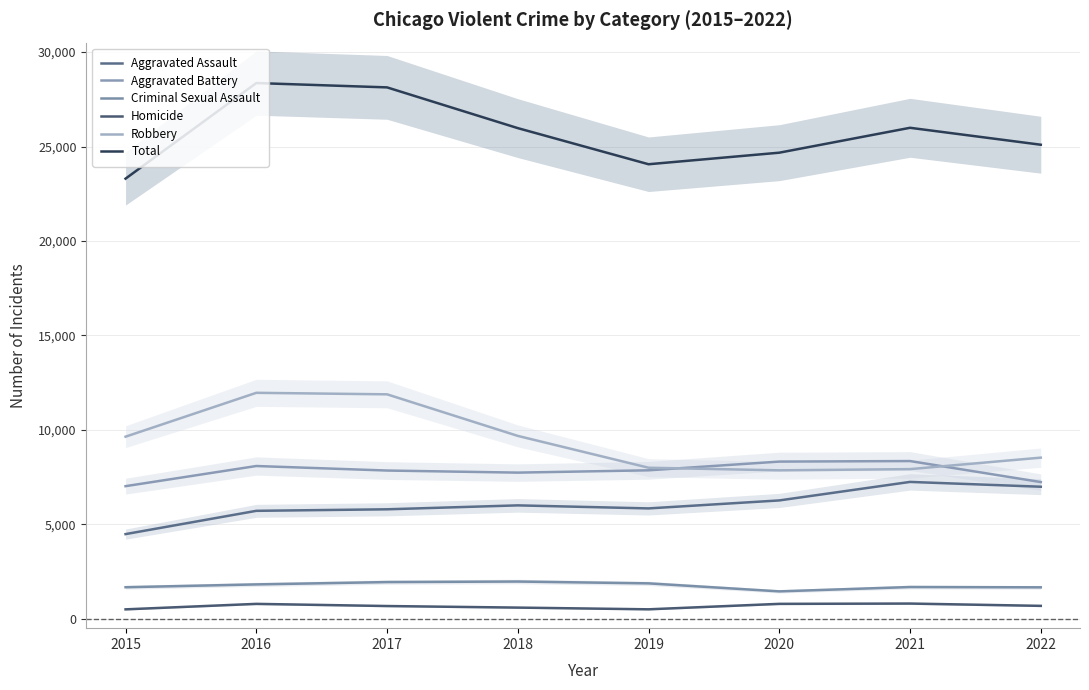

What is the sum of the Total values at 2022 and 2015?

48393